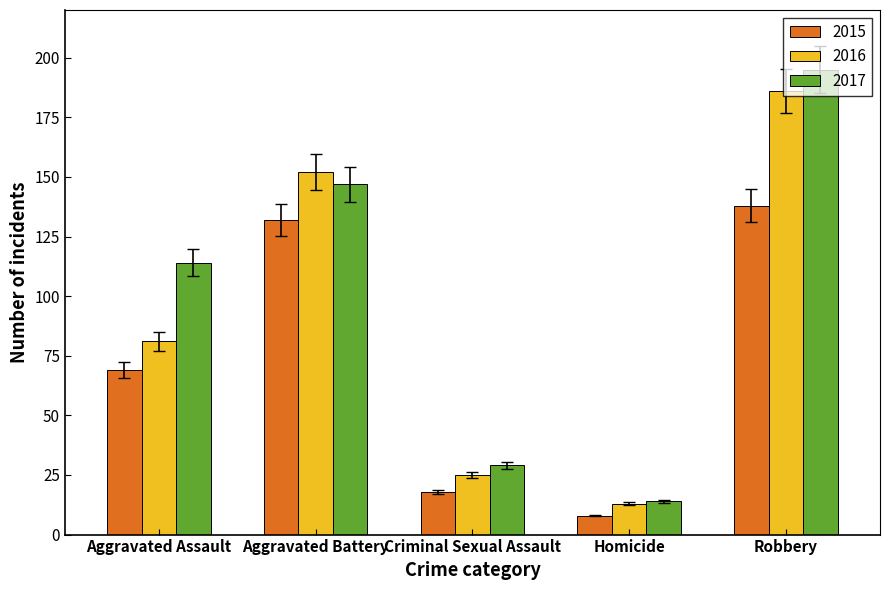

Is the value of 2016 at Aggravated Battery greater than the value of 2015 at Homicide?

Yes